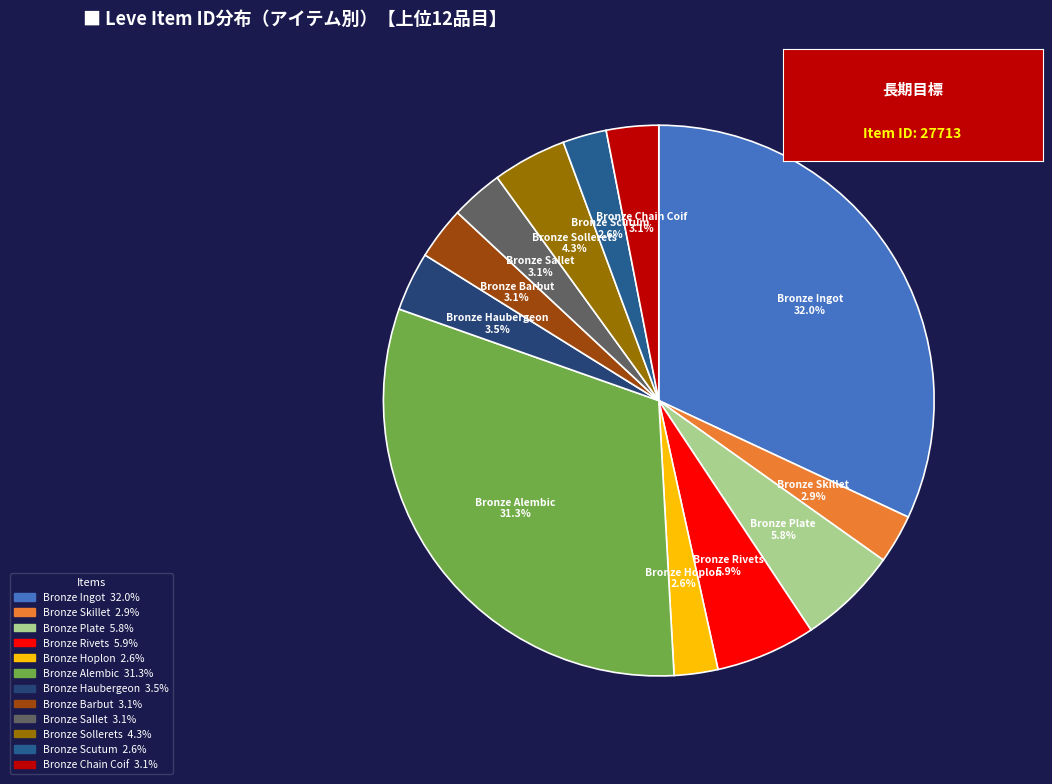

Approximately how many times larger is the value at Bronze Scutum compared to Bronze Skillet?

0.9